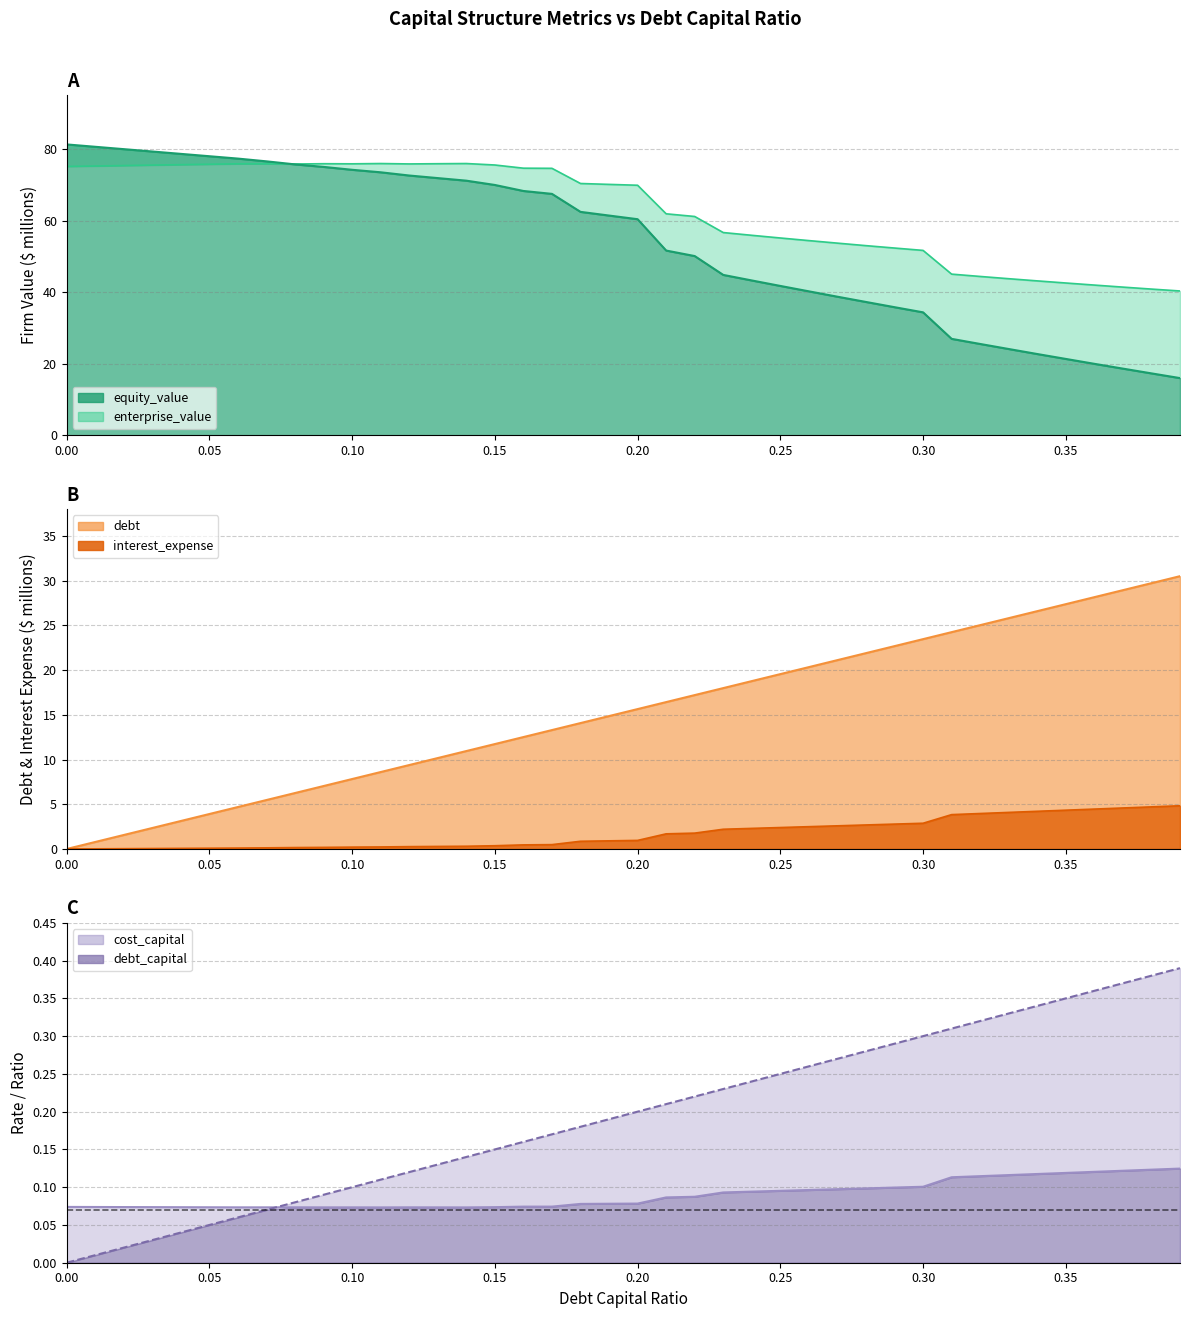

Does the chart display data point markers on the line(s)?

No